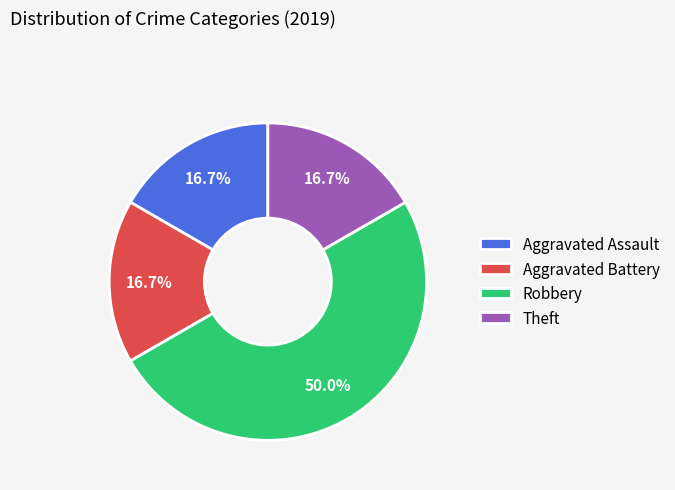

Does Aggravated Assault account for over 50% of the chart?

No